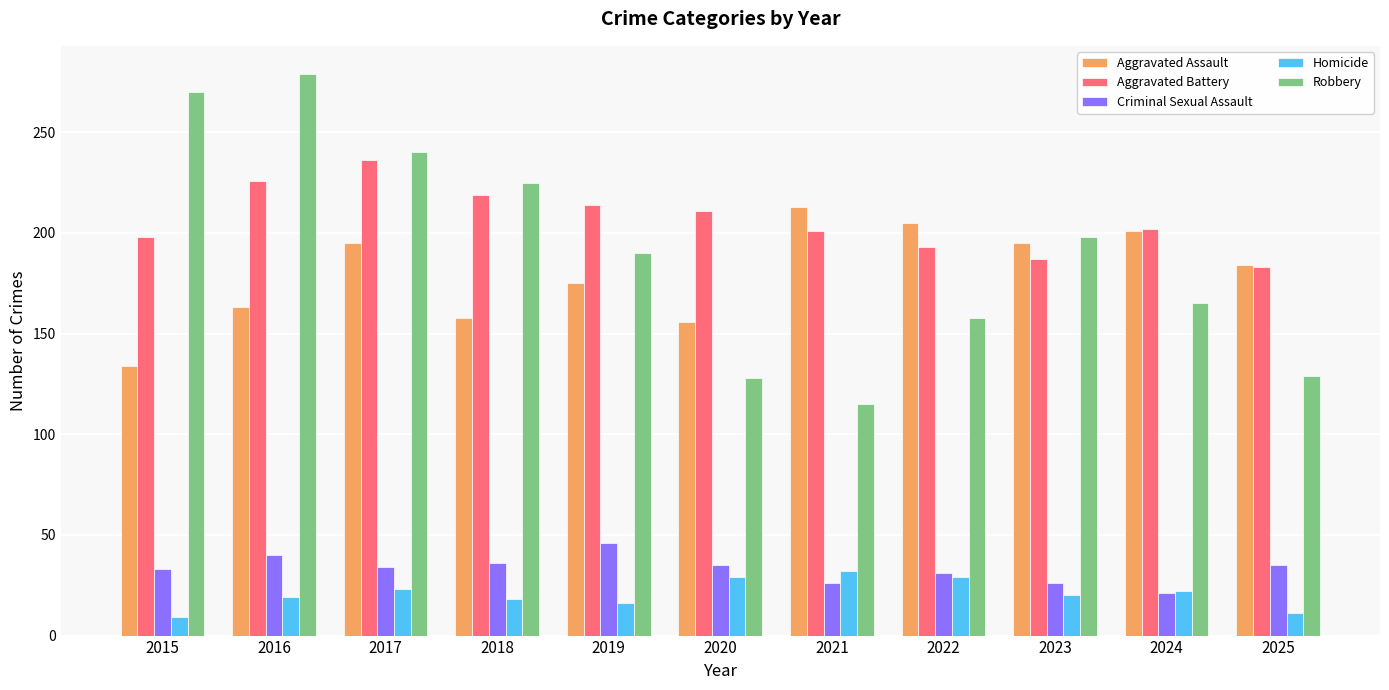

Which series has the largest total across all categories?

Aggravated Battery